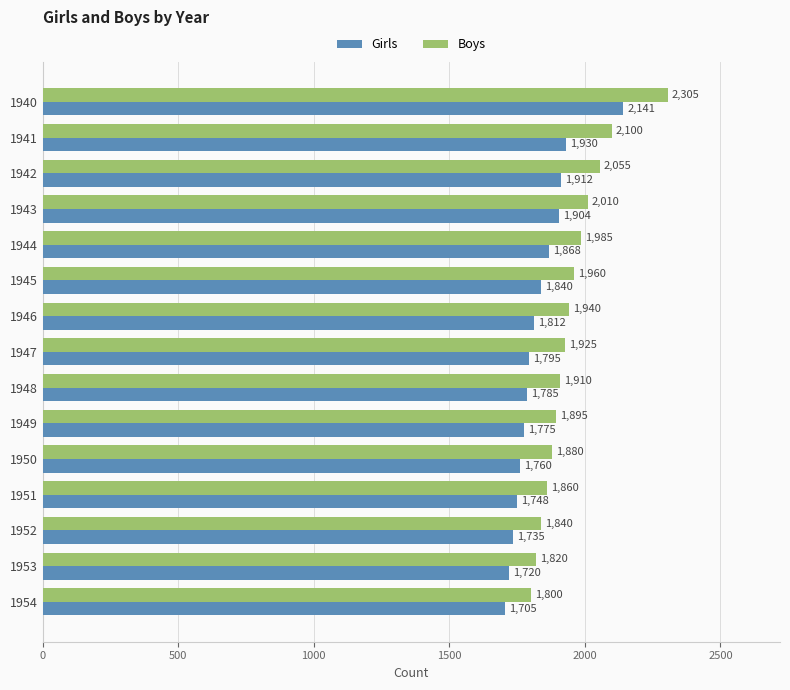

Which series has the largest range (max minus min)?

Boys